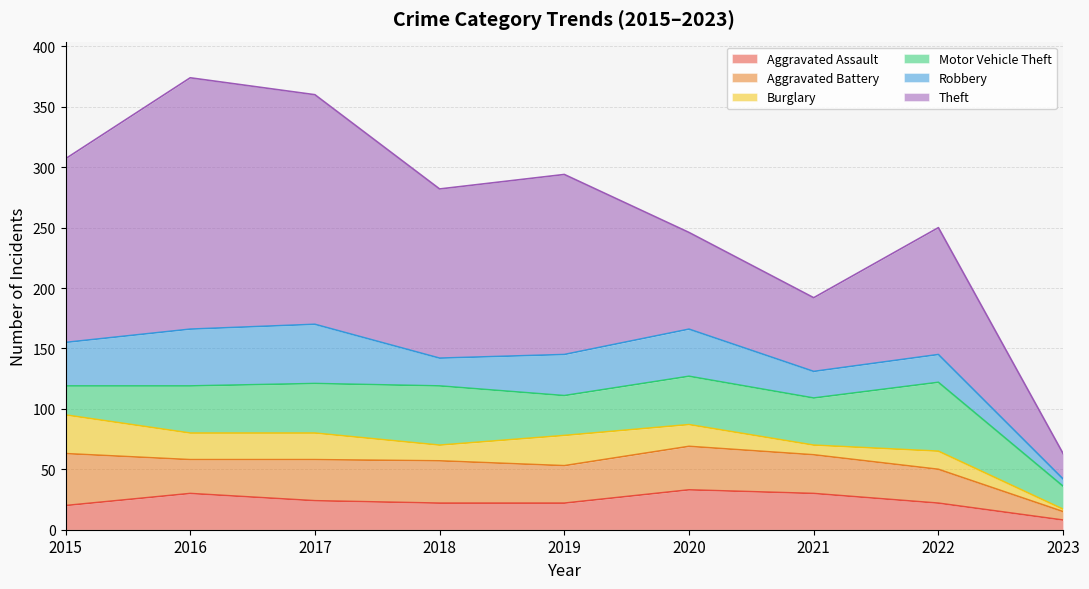

How many interior local peaks does the Aggravated Assault series have?

2